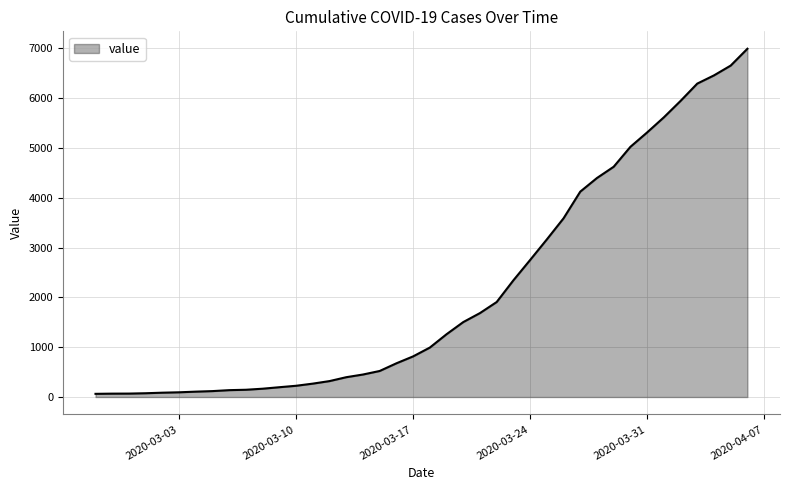

What is the maximum value shown in the chart?

6995